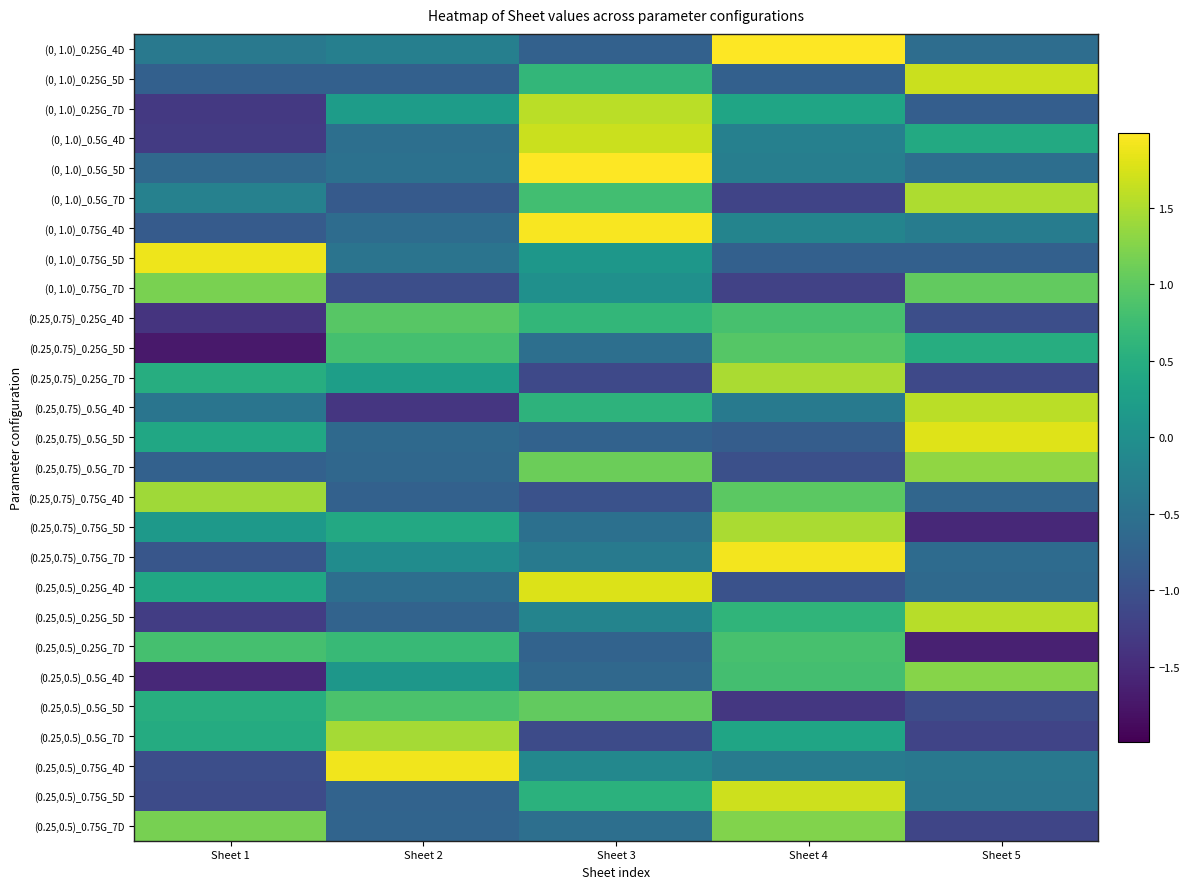

What is the smallest value displayed?

-1.7